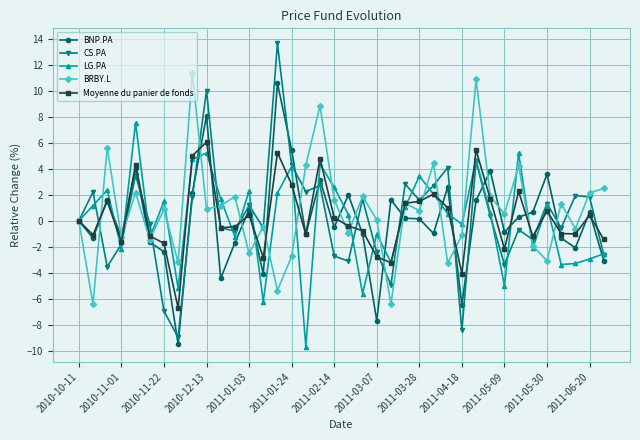

Is this an area chart (filled region under the line)?

No